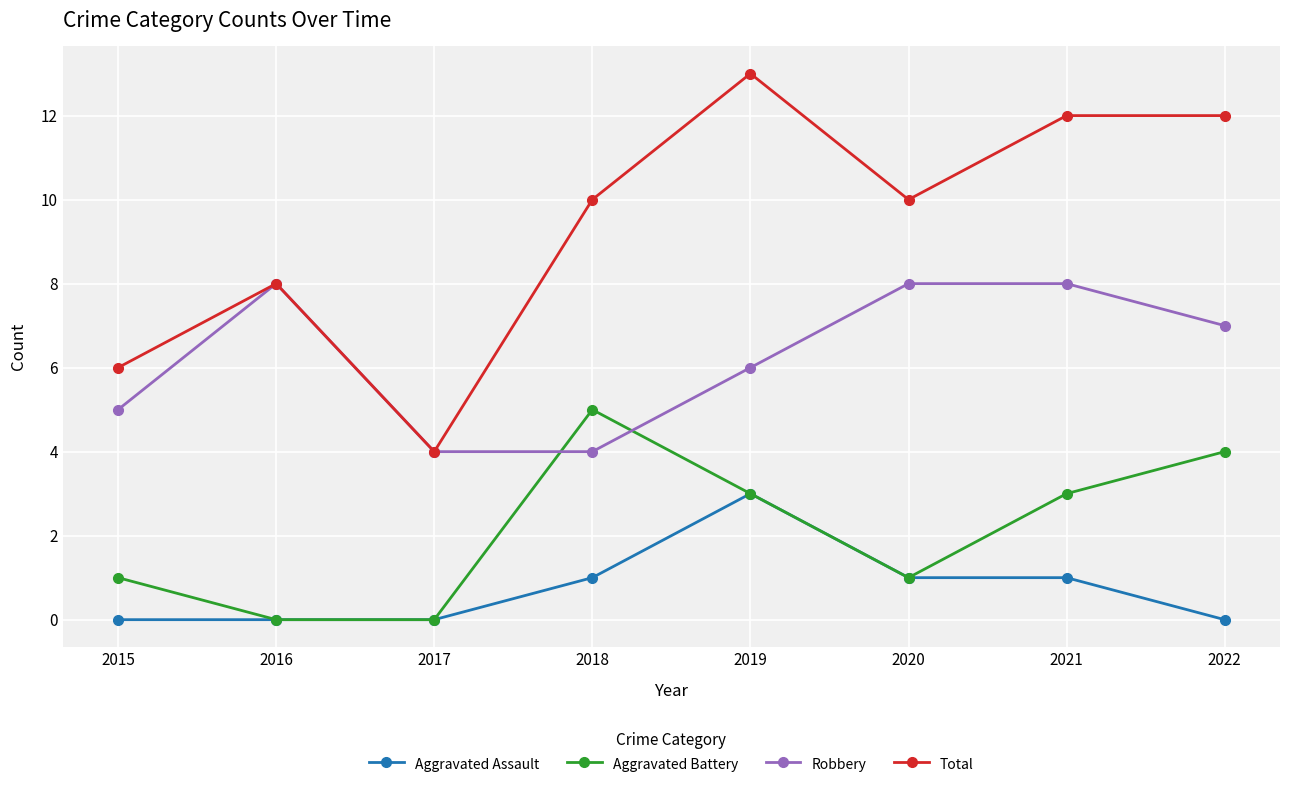

Where is the first local minimum for Total?

2017